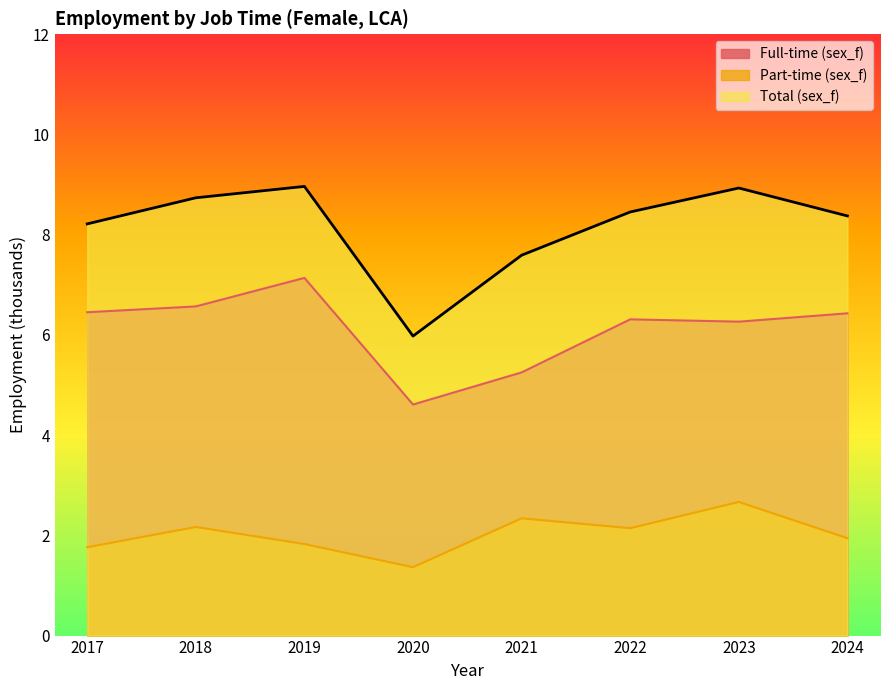

The Full-time (sex_f) series shows 5.3 at 2021. True or false?

True